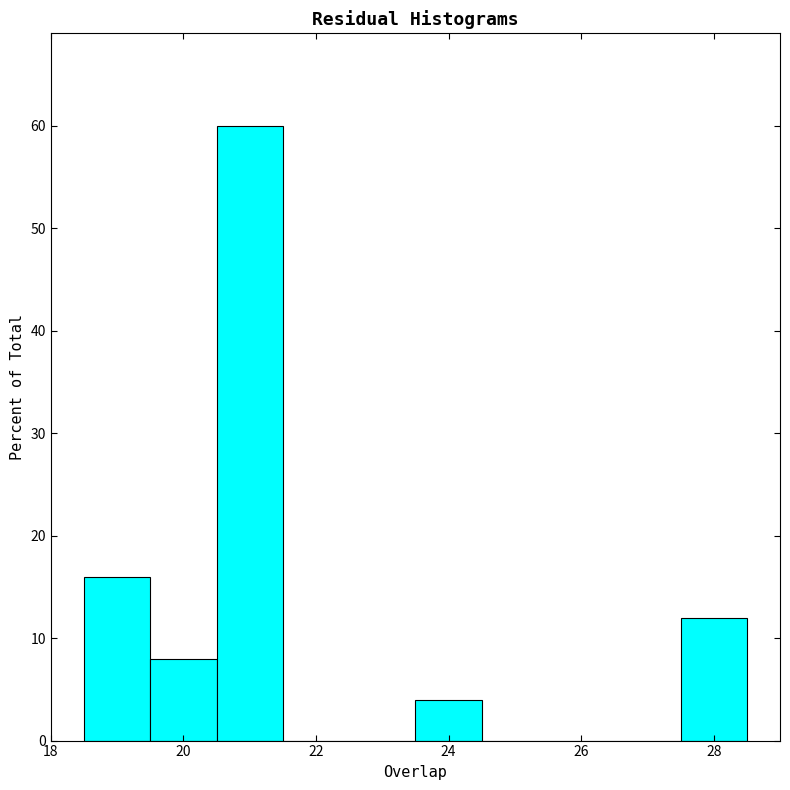

Over which range of the x-axis is the bar tallest?

20.5 to 21.5